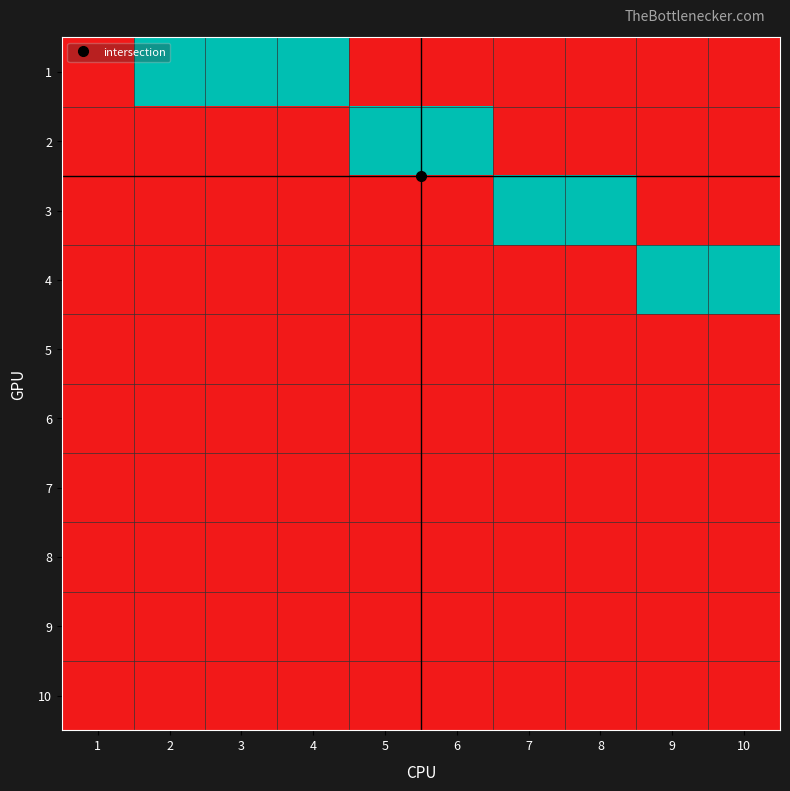

What is the total value across all series at 7?

1